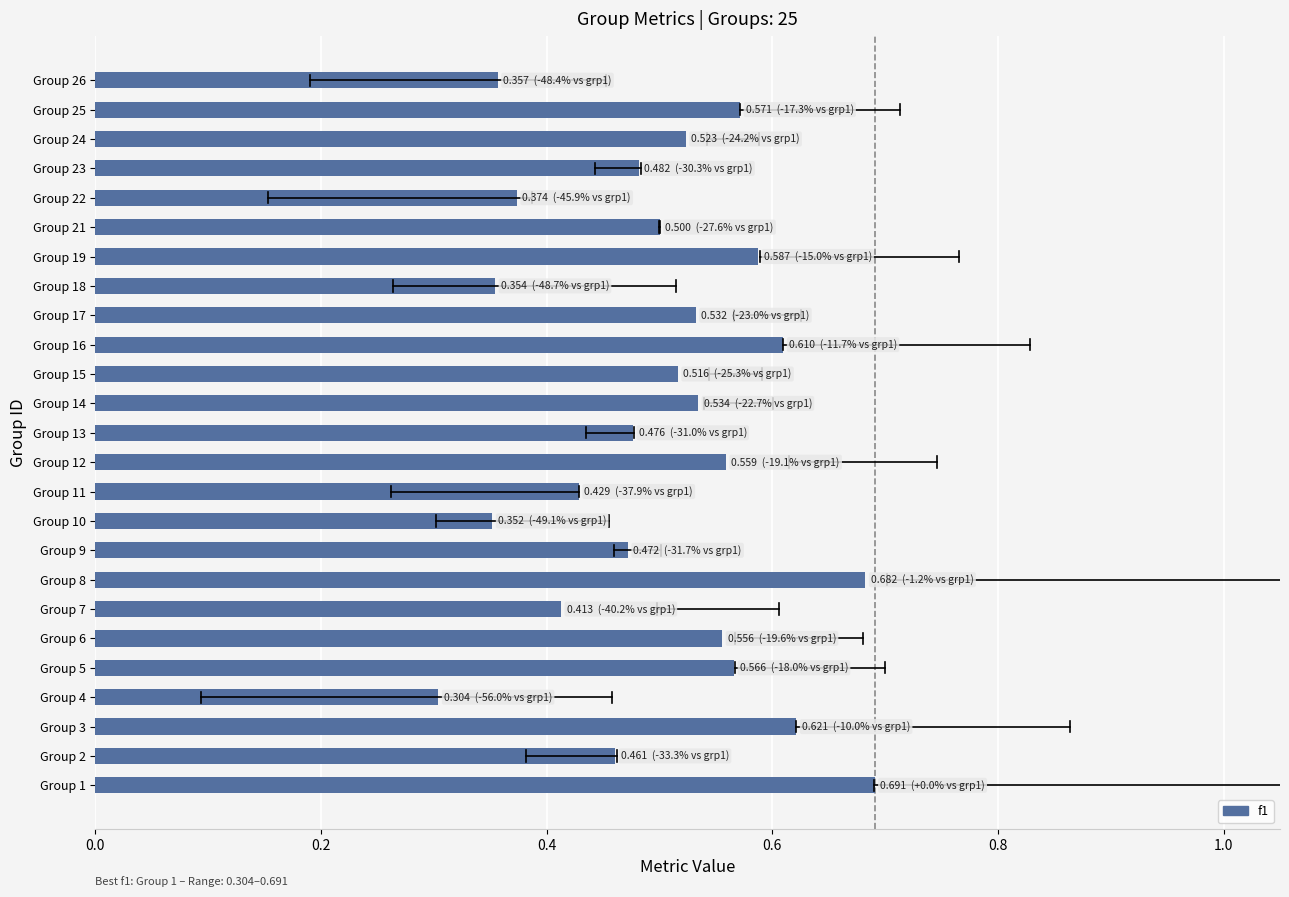

At which label is the value closest to 0?

Group 4